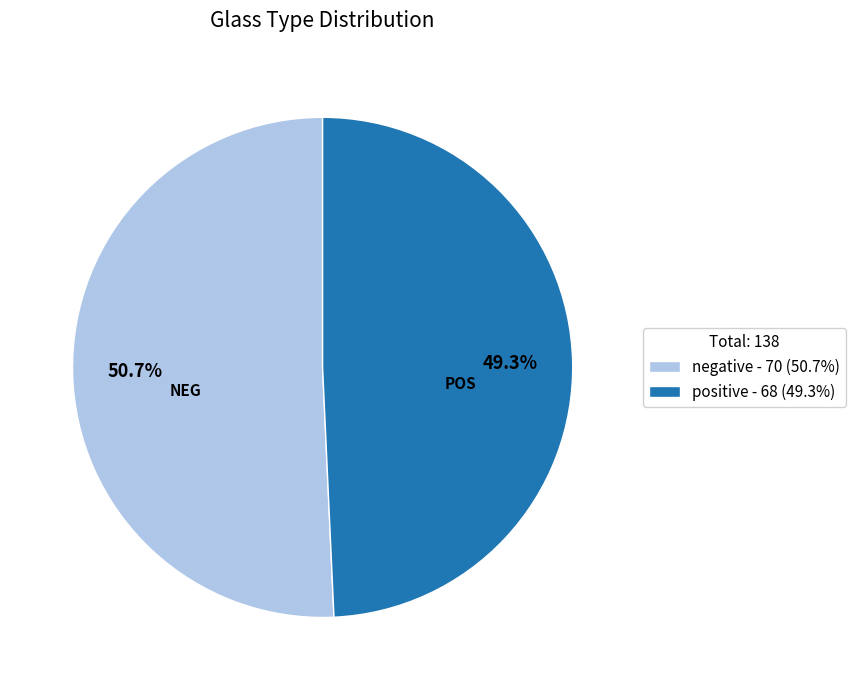

Which category accounts for the majority?

negative